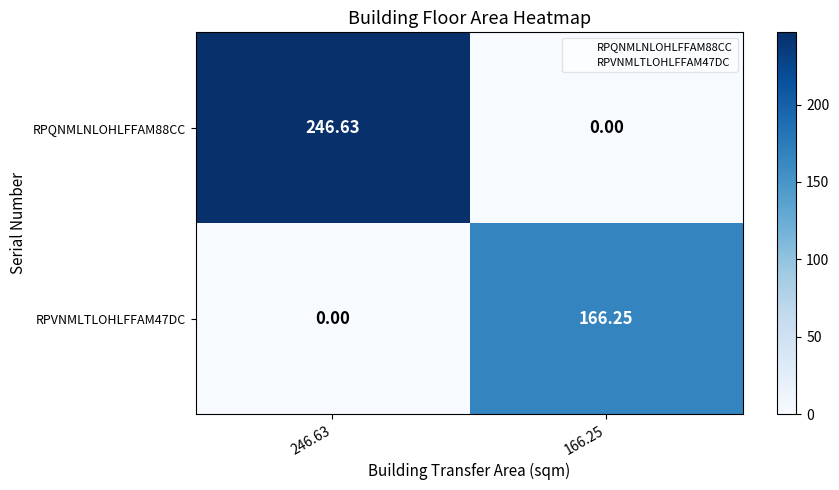

Is the value of RPQNMLNLOHLFFAM88CC at 246.63 greater than the value of RPVNMLTLOHLFFAM47DC at 166.25?

Yes